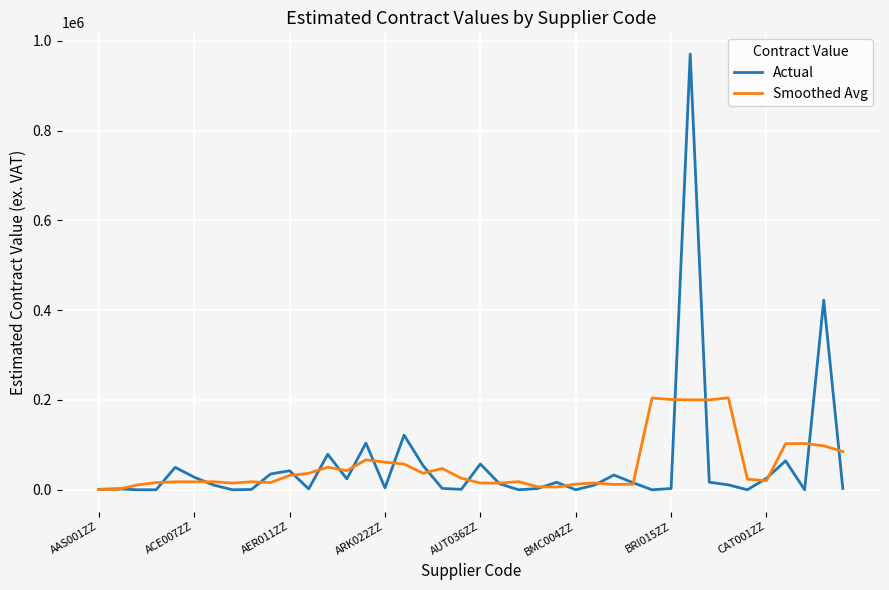

What is the maximum value shown in the chart?

970494.0